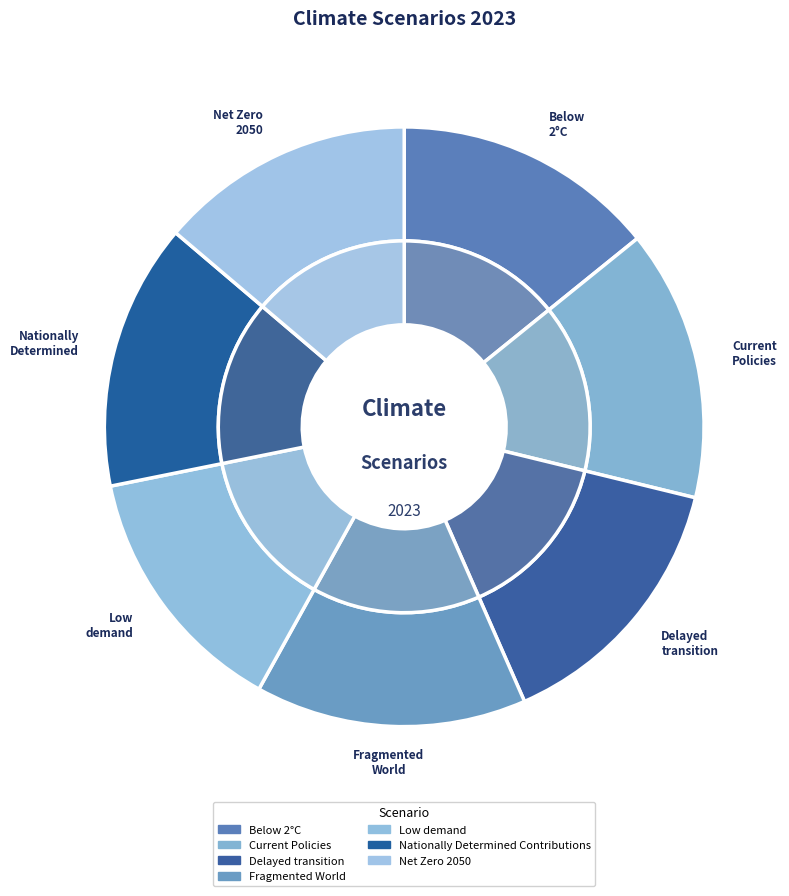

Which category has the smallest portion of the pie?

Low demand